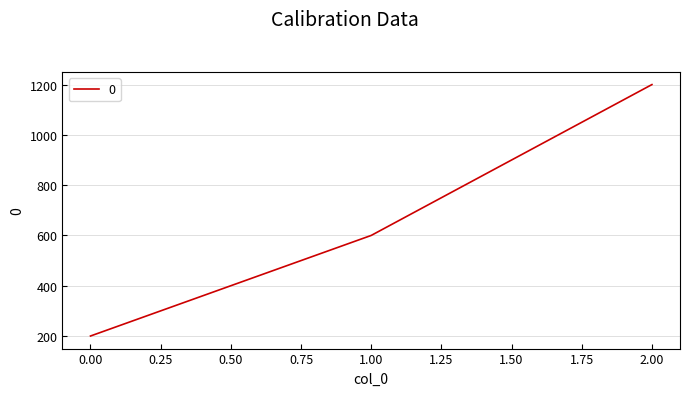

List the labels in order of value, largest first.

2.00, 1.00, 0.00